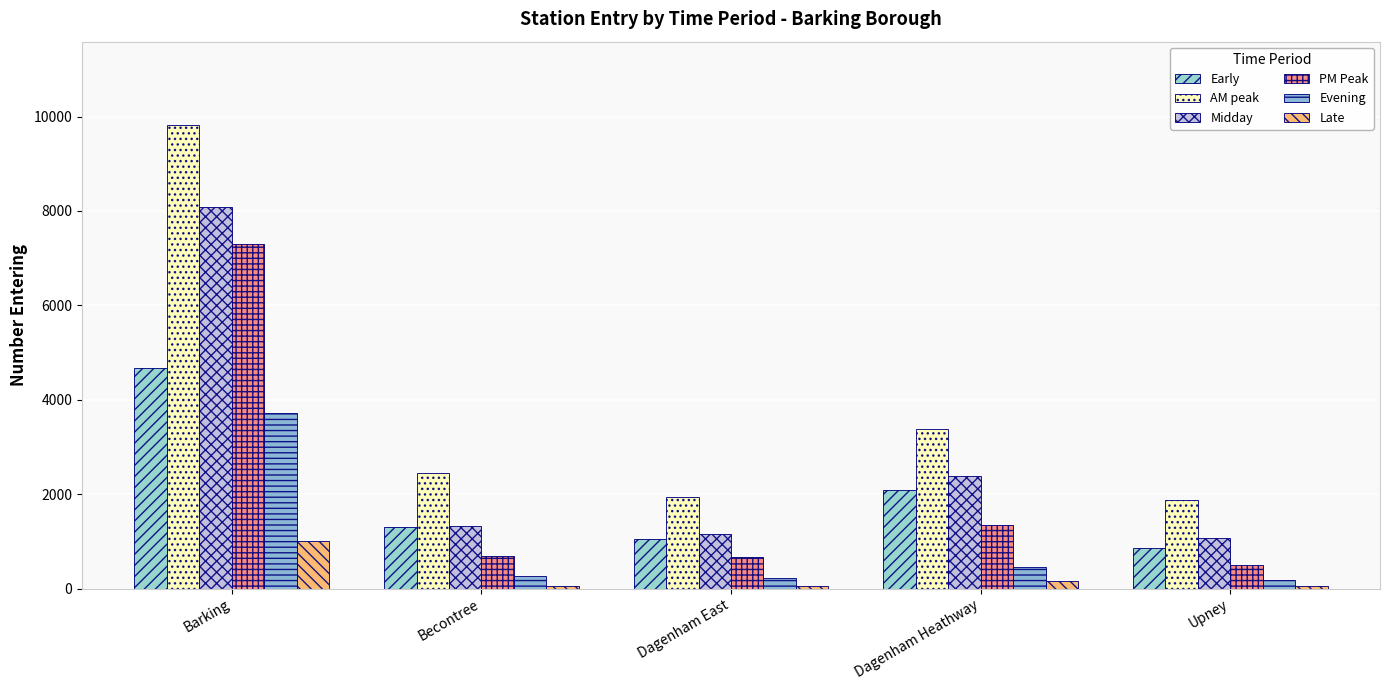

Count the number of data series in this chart.

6